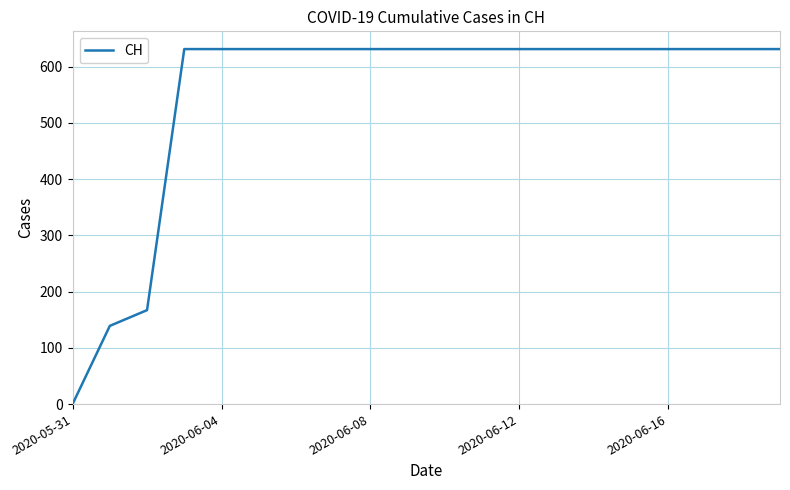

How many lines are shown in the chart?

1